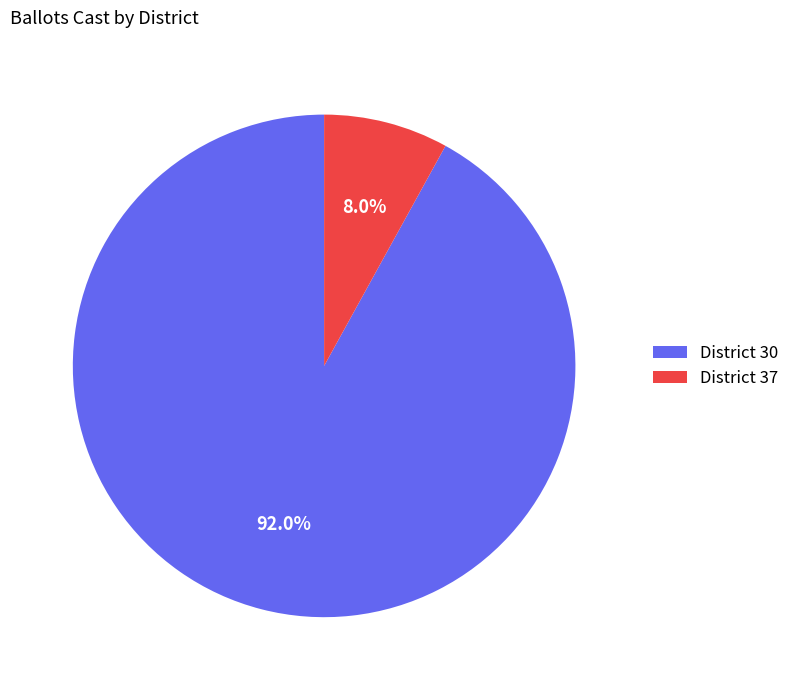

Which category has the biggest portion of the pie?

District 30